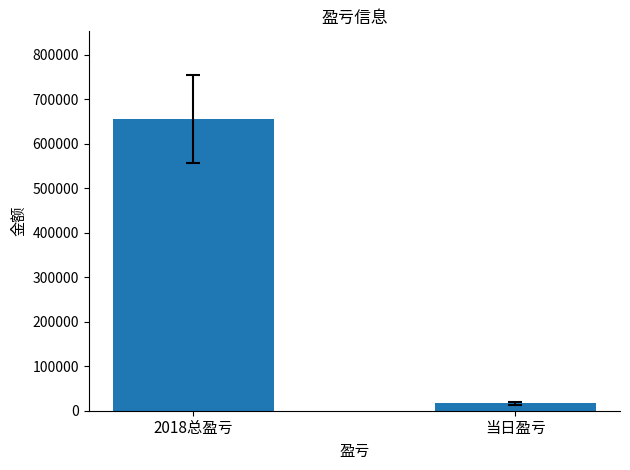

How many bars are there in total?

2